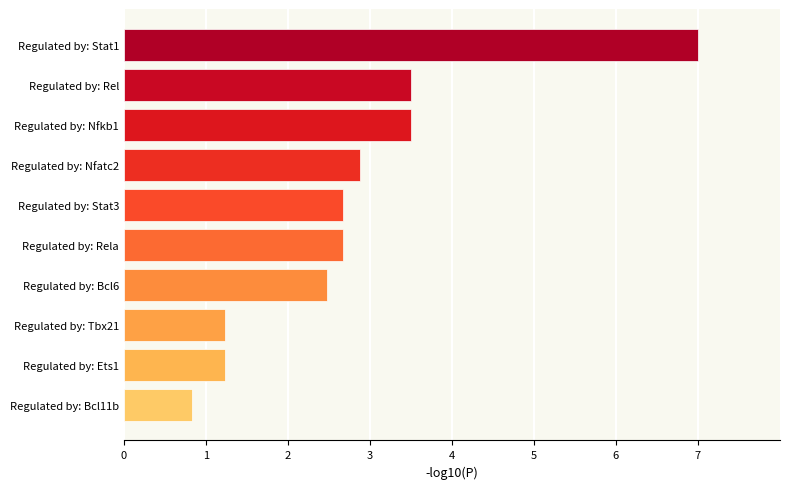

Reading bottom to top, extract all data points from this chart.

Regulated by: Bcl11b=0.8	Regulated by: Ets1=1.2	Regulated by: Tbx21=1.2	Regulated by: Bcl6=2.5	Regulated by: Rela=2.7	Regulated by: Stat3=2.7	Regulated by: Nfatc2=2.9	Regulated by: Nfkb1=3.5	Regulated by: Rel=3.5	Regulated by: Stat1=7.0